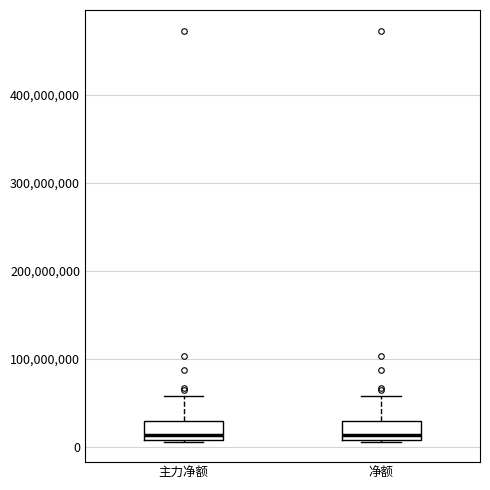

Reading left to right, transcribe this box plot: for each box, give where its median line is, the range the box spans, and where its two whiskers end, as read against the y-axis. The values are not printed on the chart, so give them approximately, as read against the axis.

主力净额: median 10000000 (just above the box's lower edge), box 10000000 to 30000000, whiskers 10000000 to 60000000
净额: median 10000000 (just above the box's lower edge), box 10000000 to 30000000, whiskers 10000000 to 60000000